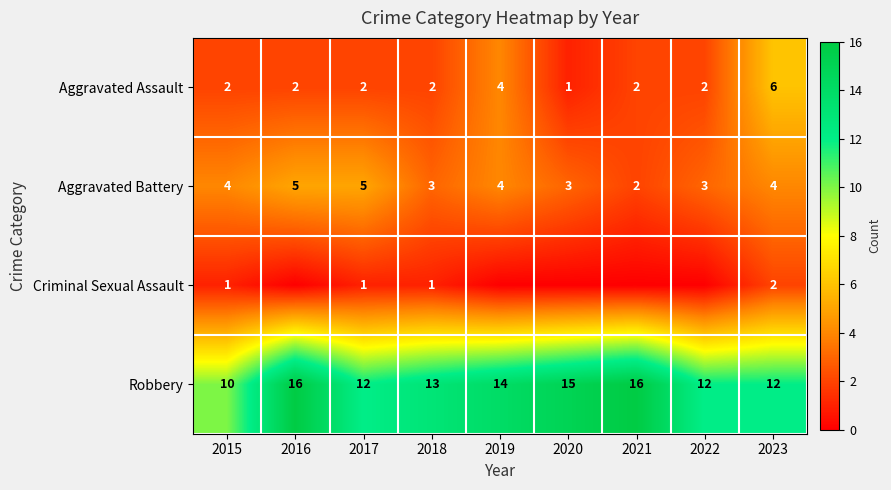

What is the highest value of the Aggravated Assault series?

6